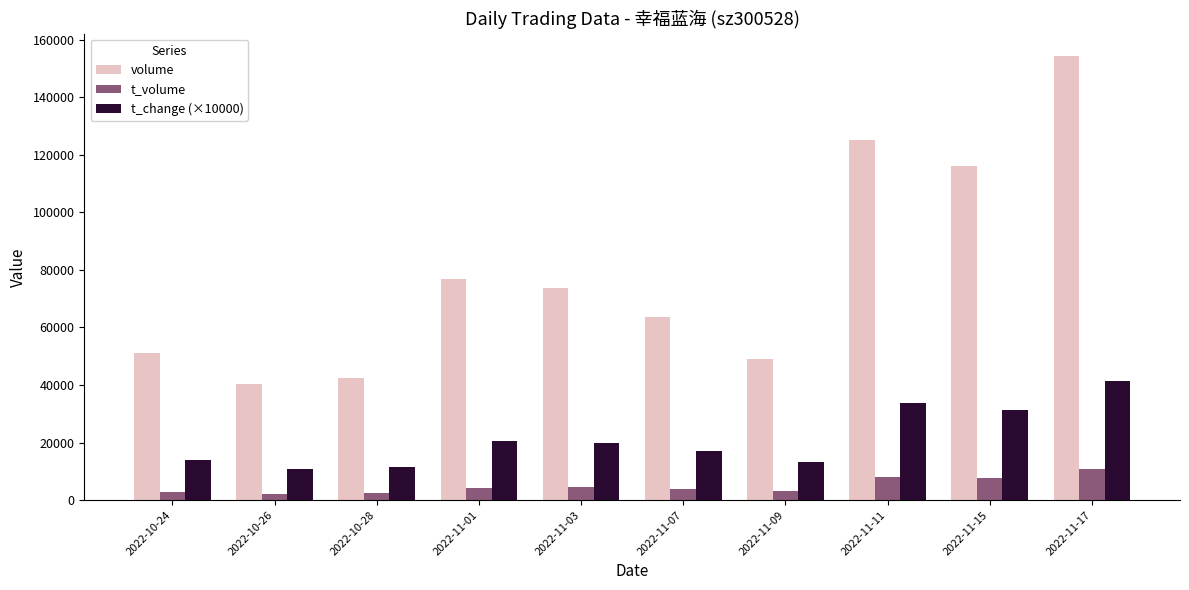

What is the difference between the volume values at 2022-11-01 and 2022-10-24?

25515.0